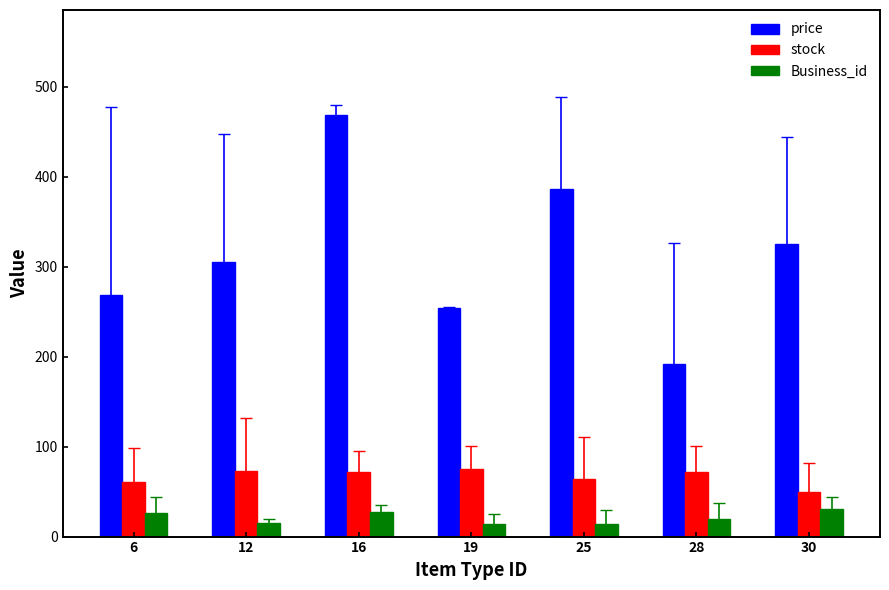

How many values in the stock series are below 72?

3